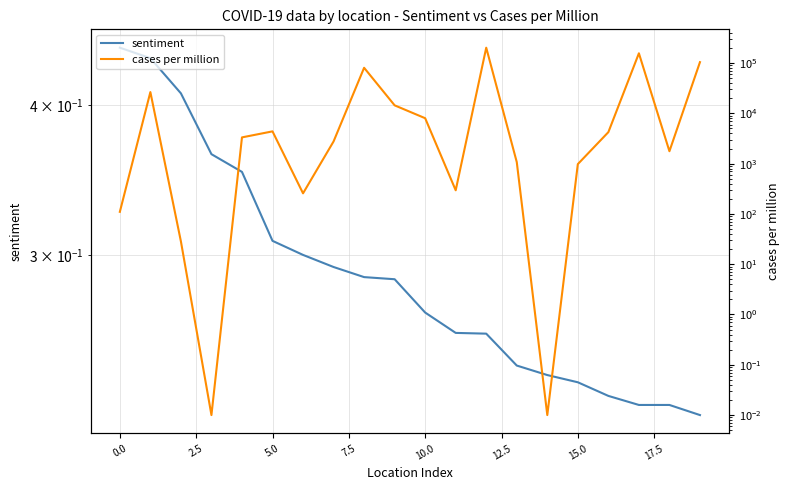

Count the number of categories in the chart.

20